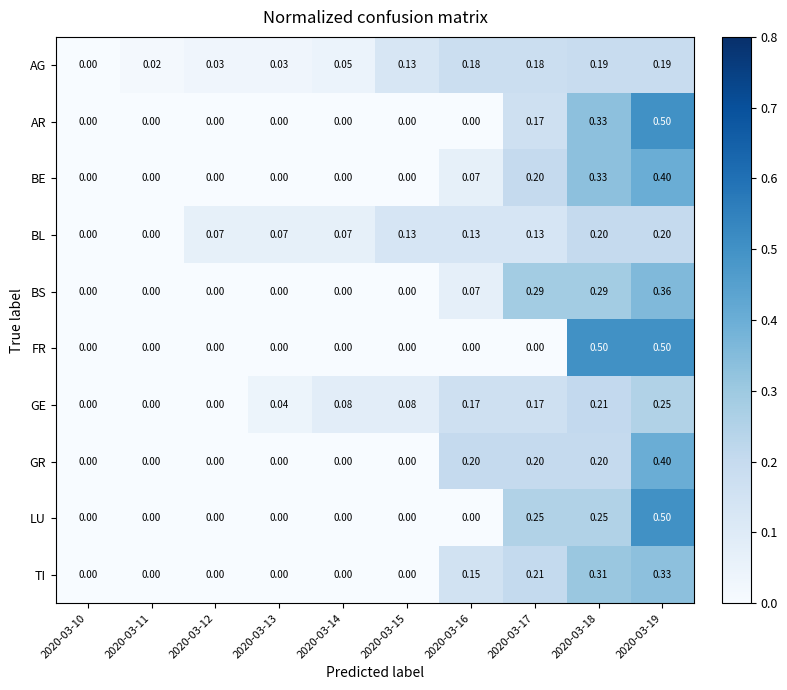

Between 2020-03-11 and 2020-03-12, which series saw the biggest shift?

BL